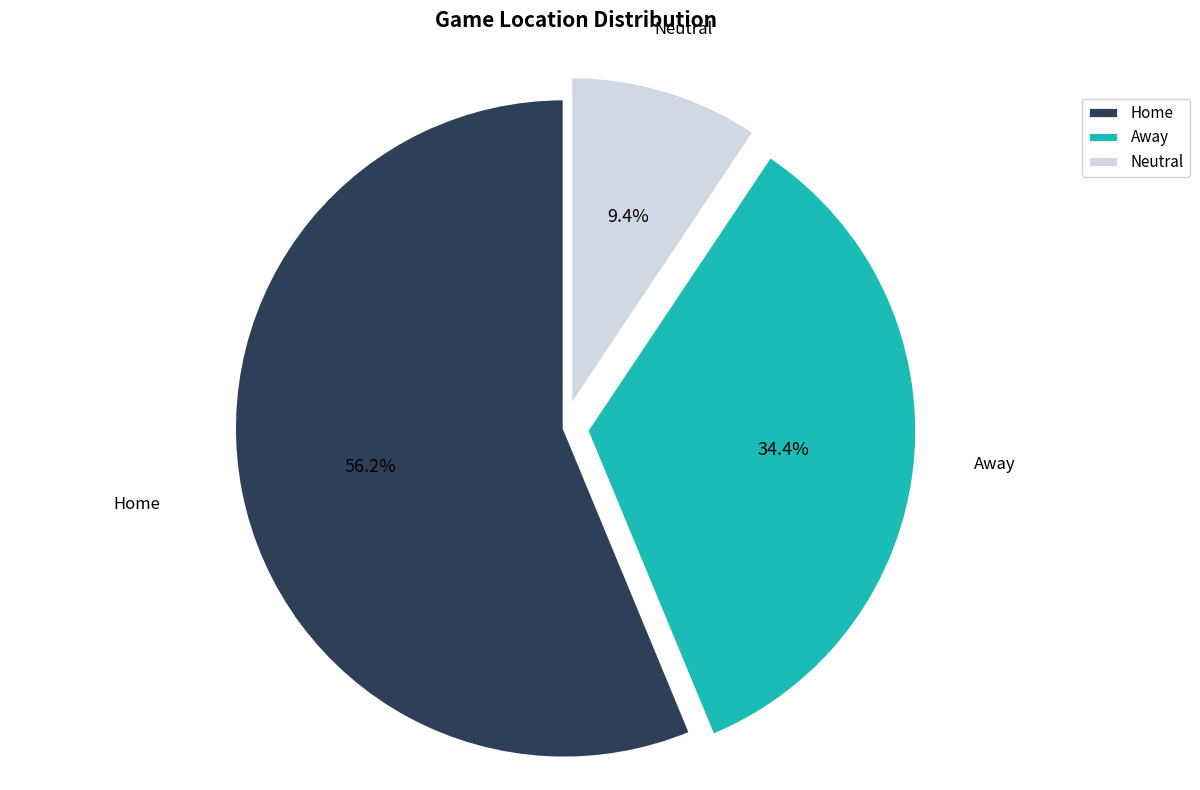

Count the number of slices in the pie.

3